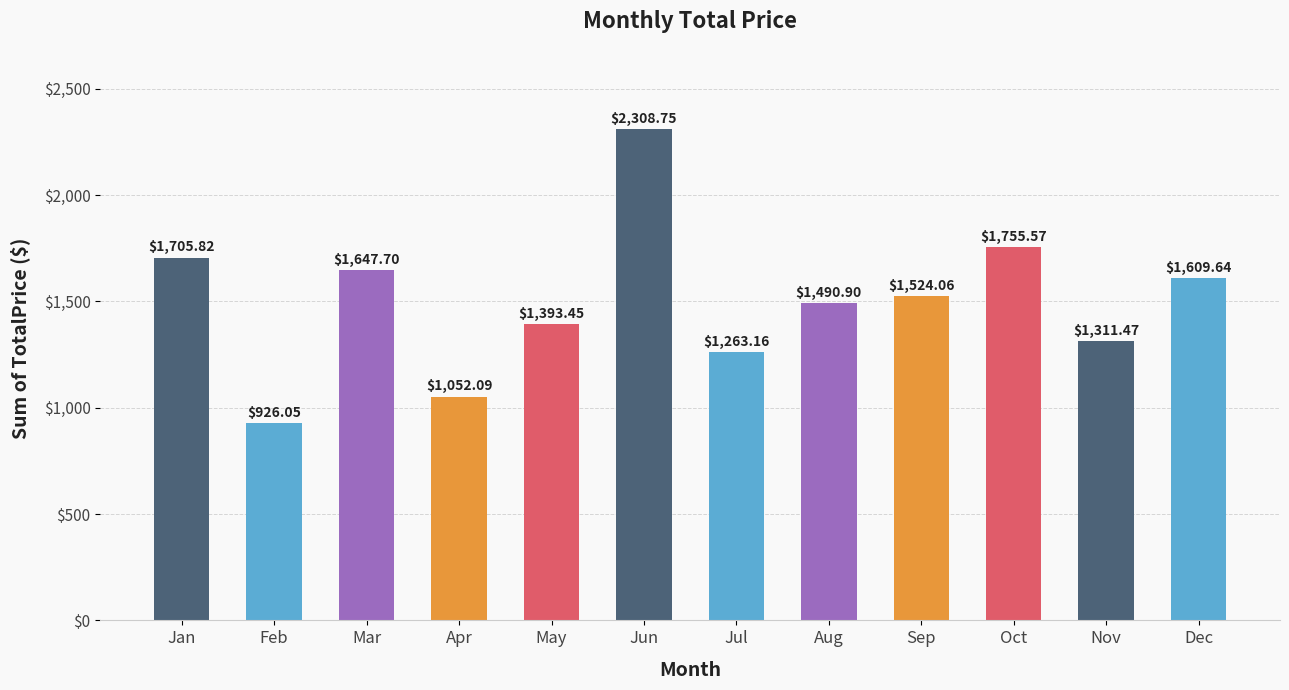

Rank the categories by value from lowest to highest.

Feb, Apr, Jul, Nov, May, Aug, Sep, Dec, Mar, Jan, Oct, Jun